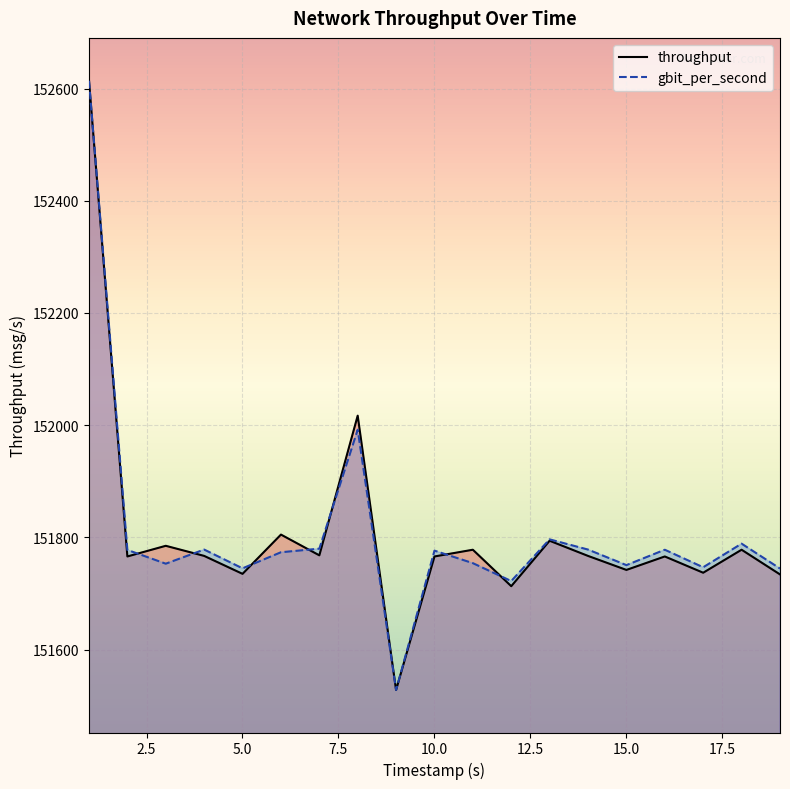

What is the value of the gbit_per_second point at the 7th from the left?

151779.9